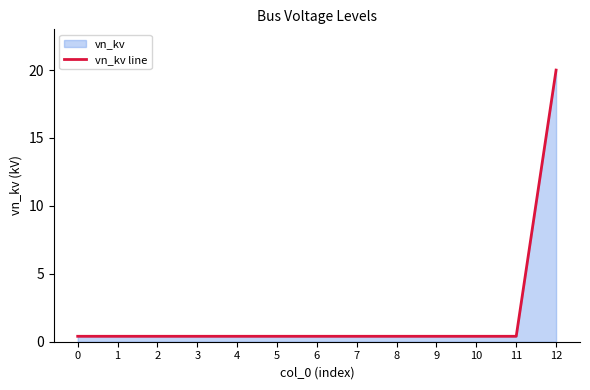

What is the sum of all values?

24.8